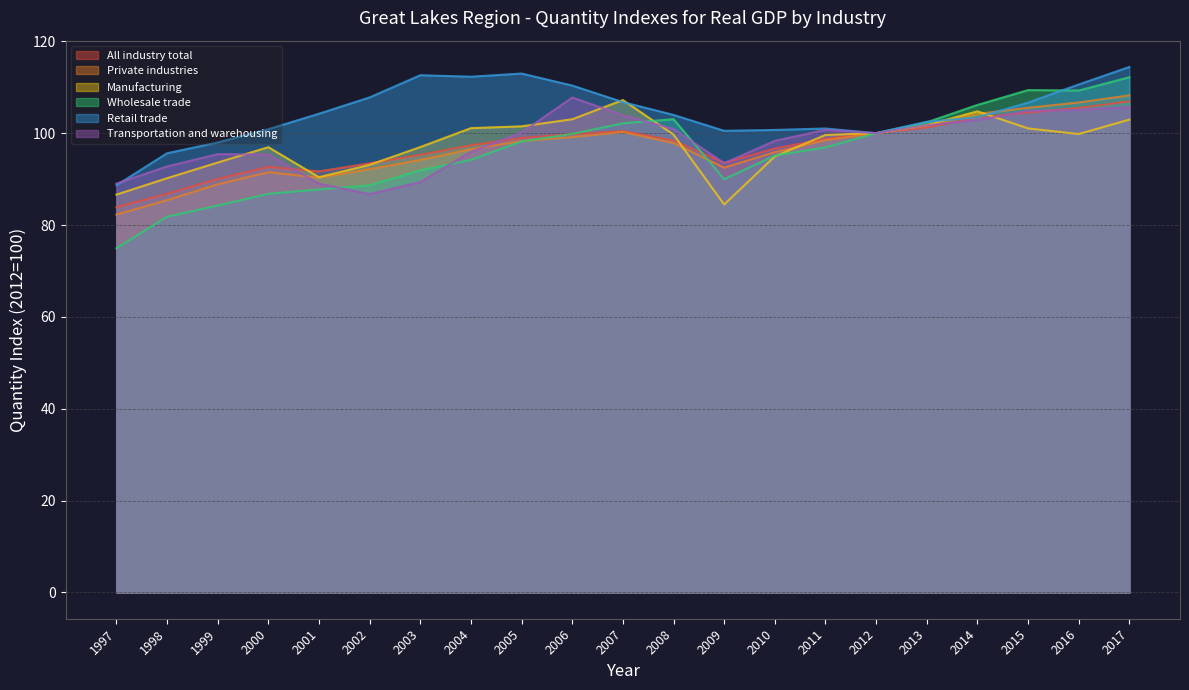

How many times do Retail trade and Manufacturing cross each other?

4